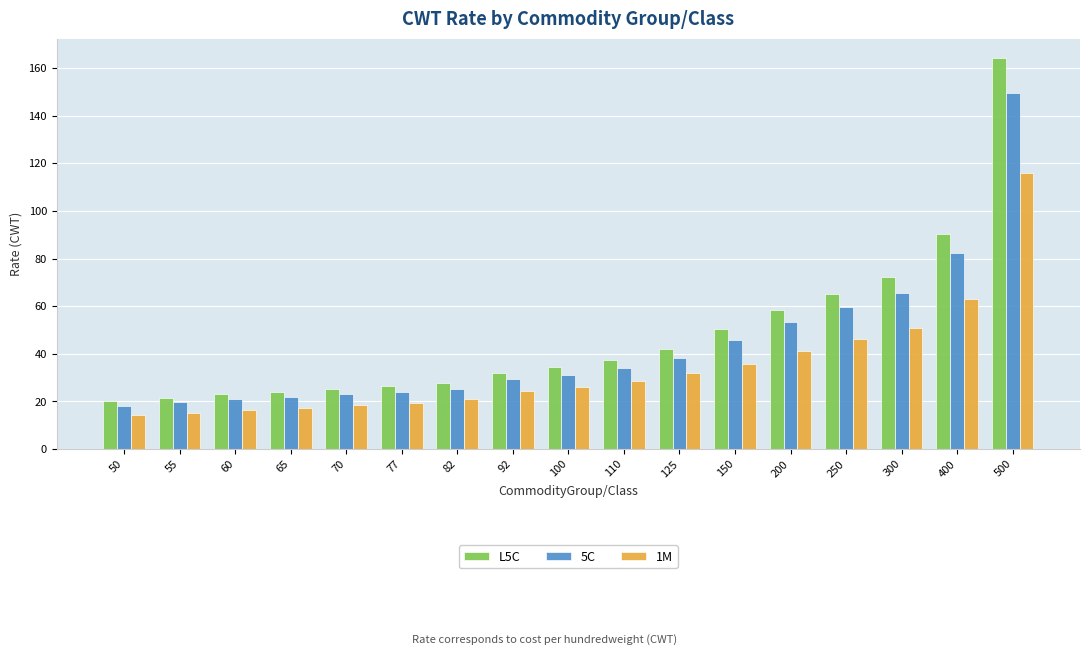

Is it true that L5C equals 20.4 at 200?

False